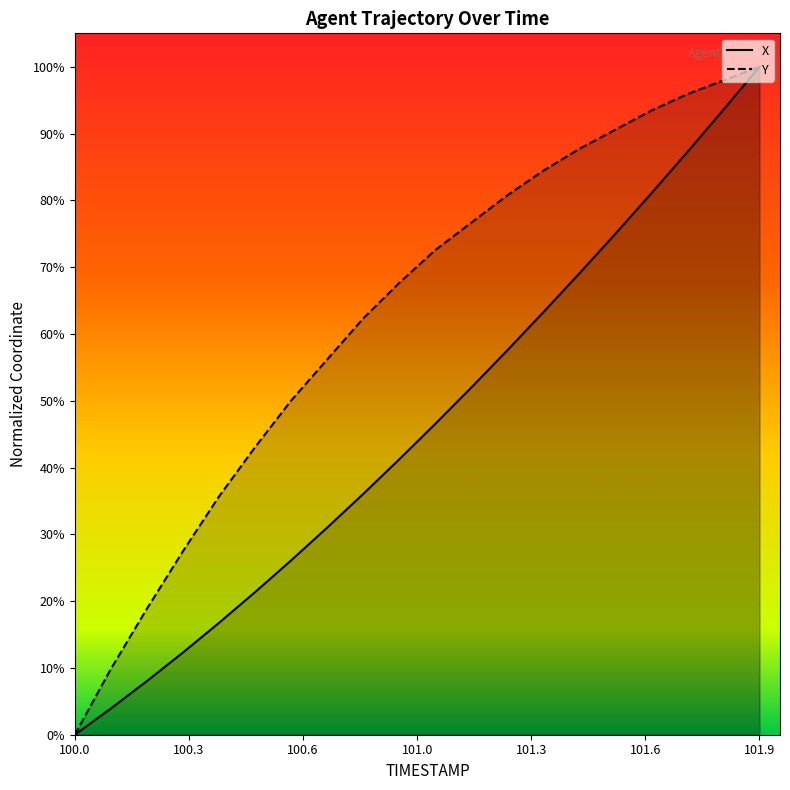

The X series shows 13.8 at 100.7. True or false?

False